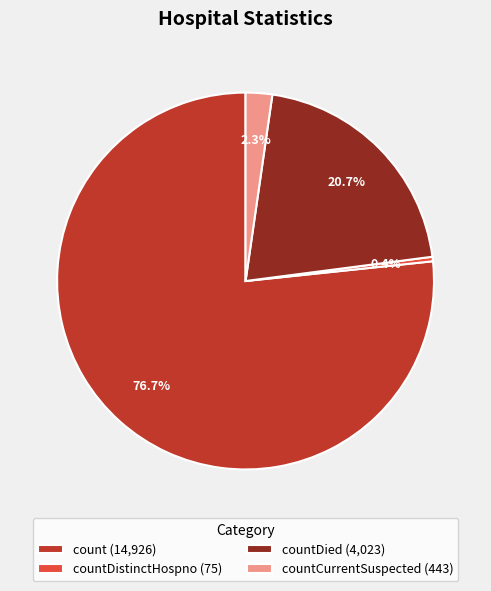

Which slice represents more than half of the pie?

count (14,926)